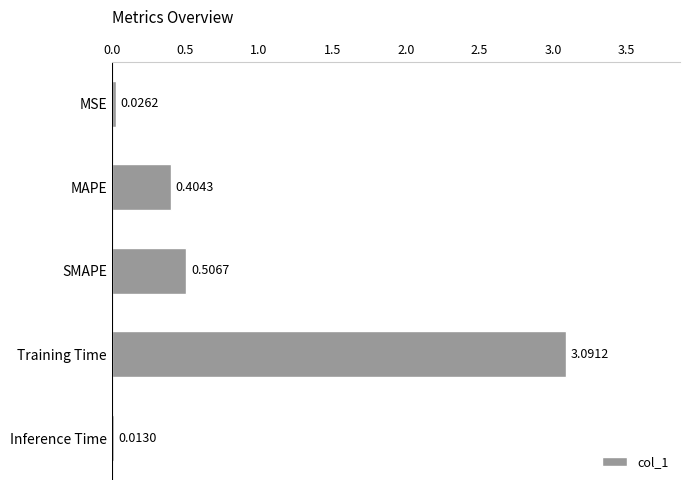

What is the label of the 2nd bar from the bottom?

Training Time